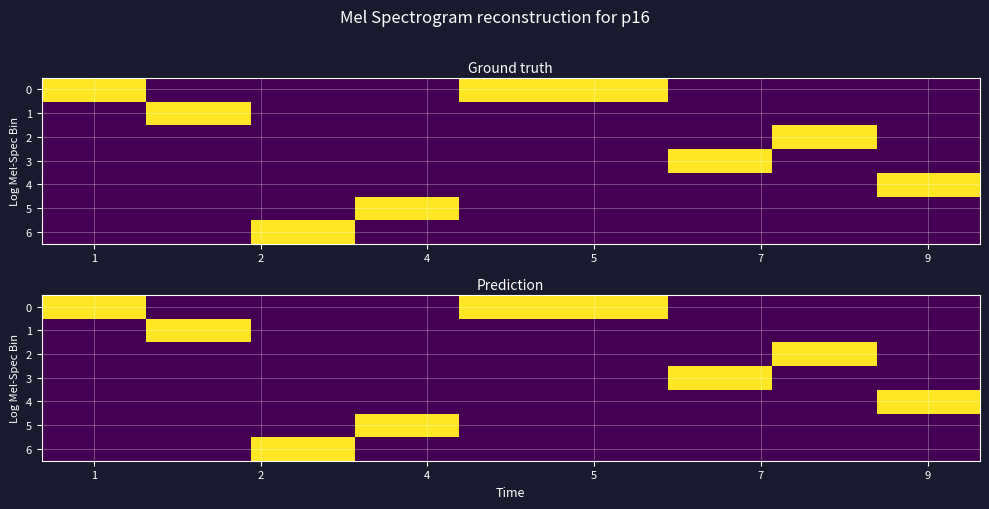

What is the total value across all series at 6?

1